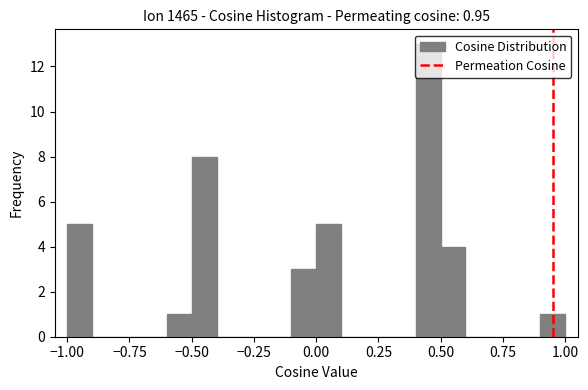

Around what value on the x-axis is the tallest bar? Give the approximate position of its centre, as read against the axis.

0.45